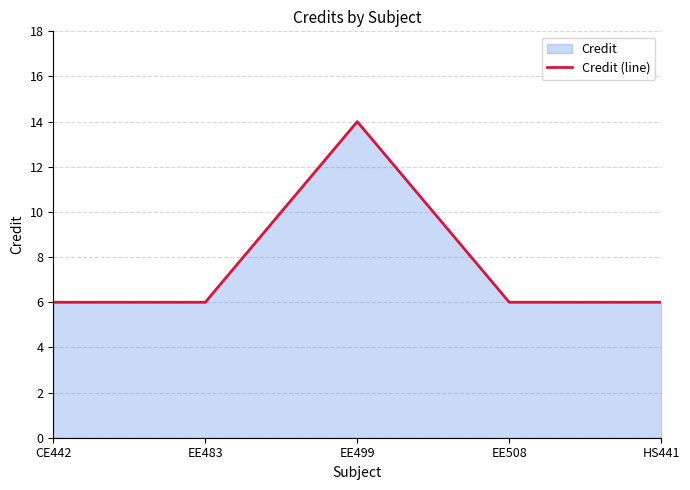

The chart shows a value of 6 at EE508. True or false?

True